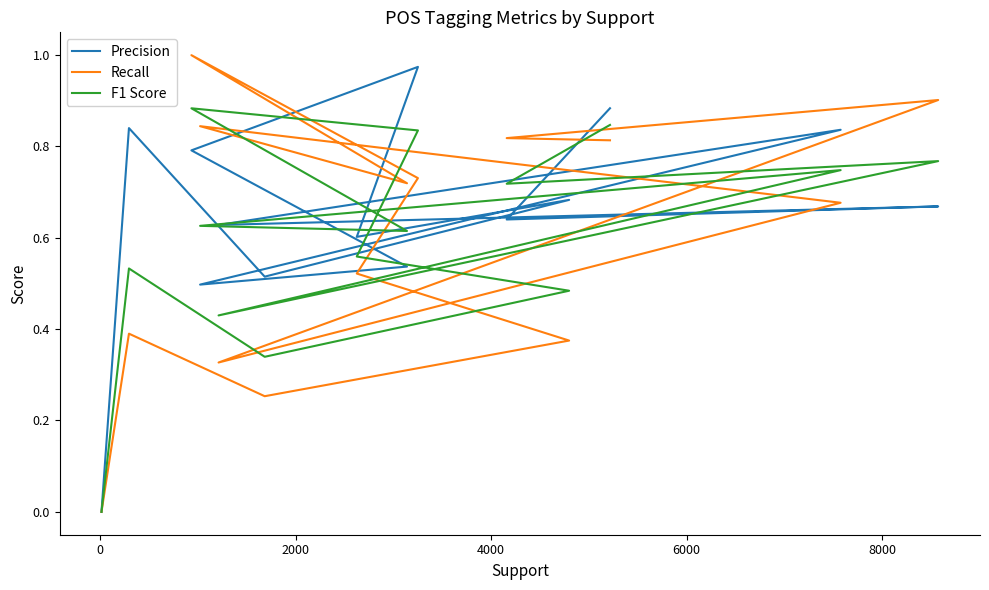

What is the sum of all Precision values?

9.1